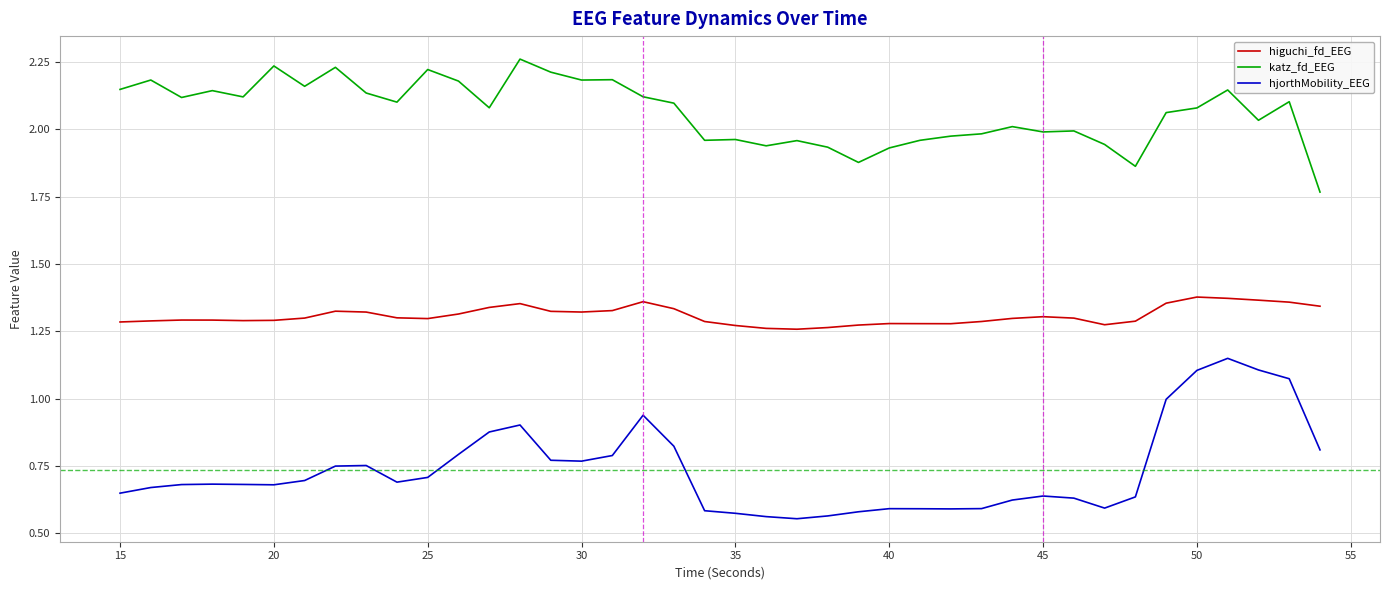

True or false: higuchi_fd_EEG and katz_fd_EEG intersect in this chart.

False